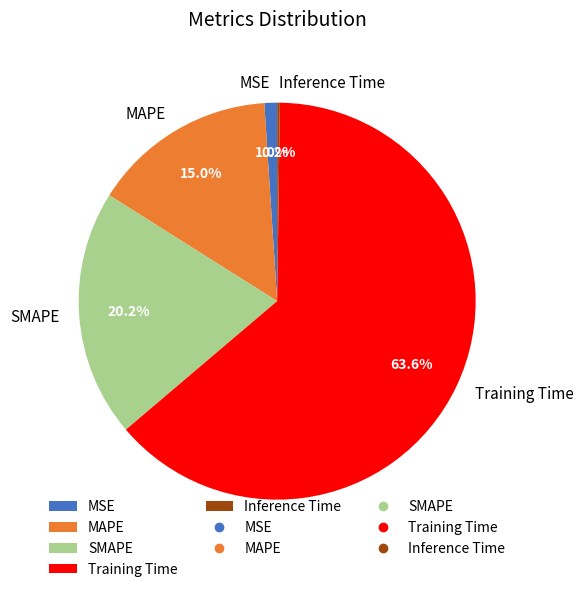

True or false: Training Time accounts for 64% of the total.

True